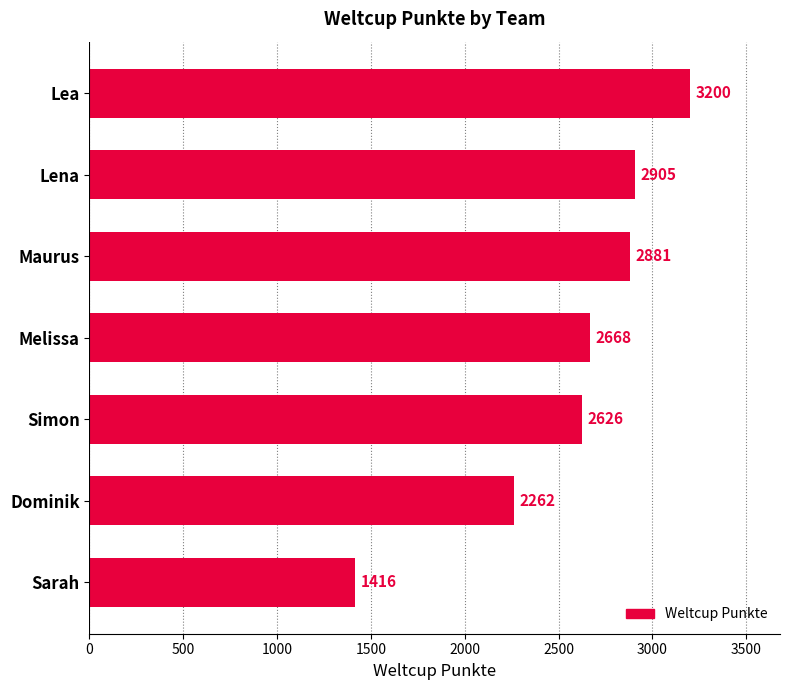

The value at Lea is 3200. True or false?

True